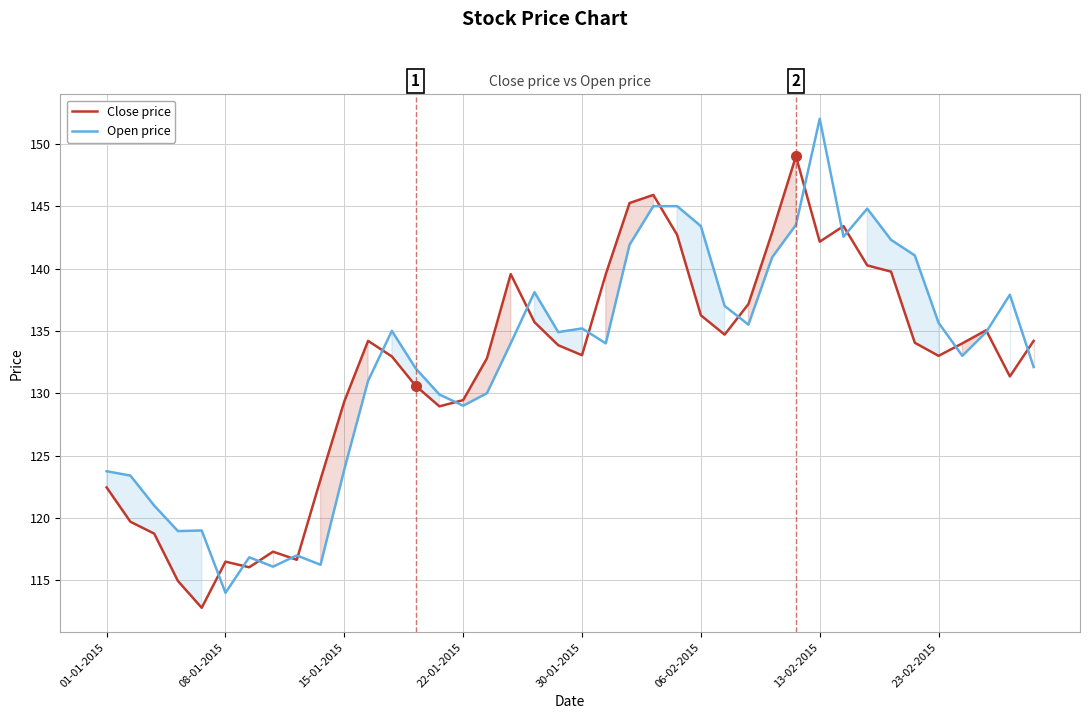

True or false: Open price has a value of 145.0 at 24.

True